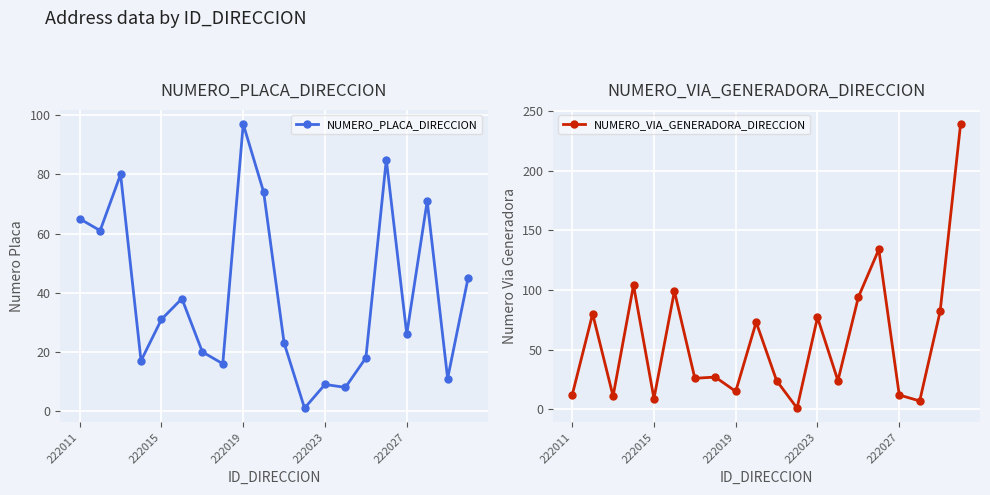

Which series ends up on top after the final intersection of NUMERO_PLACA_DIRECCION and NUMERO_VIA_GENERADORA_DIRECCION?

NUMERO_VIA_GENERADORA_DIRECCION